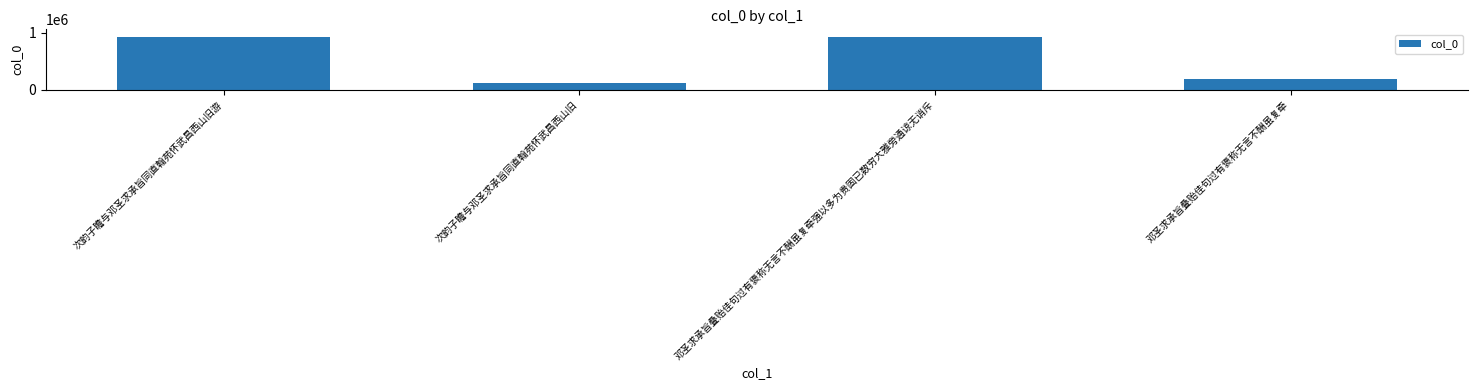

At which label does the data first exceed 922957?

次韵子瞻与邓圣求承旨同直翰苑怀武昌西山旧游